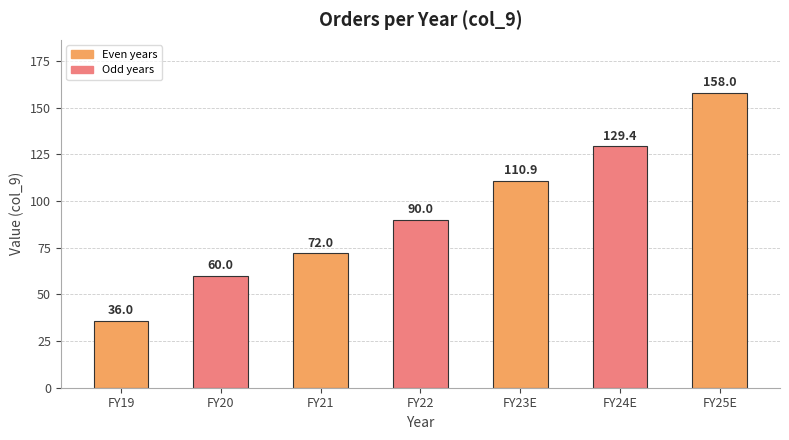

Reading left to right, what are all the values shown in this chart?

36.0	60.0	72.0	90.0	110.9	129.4	158.0